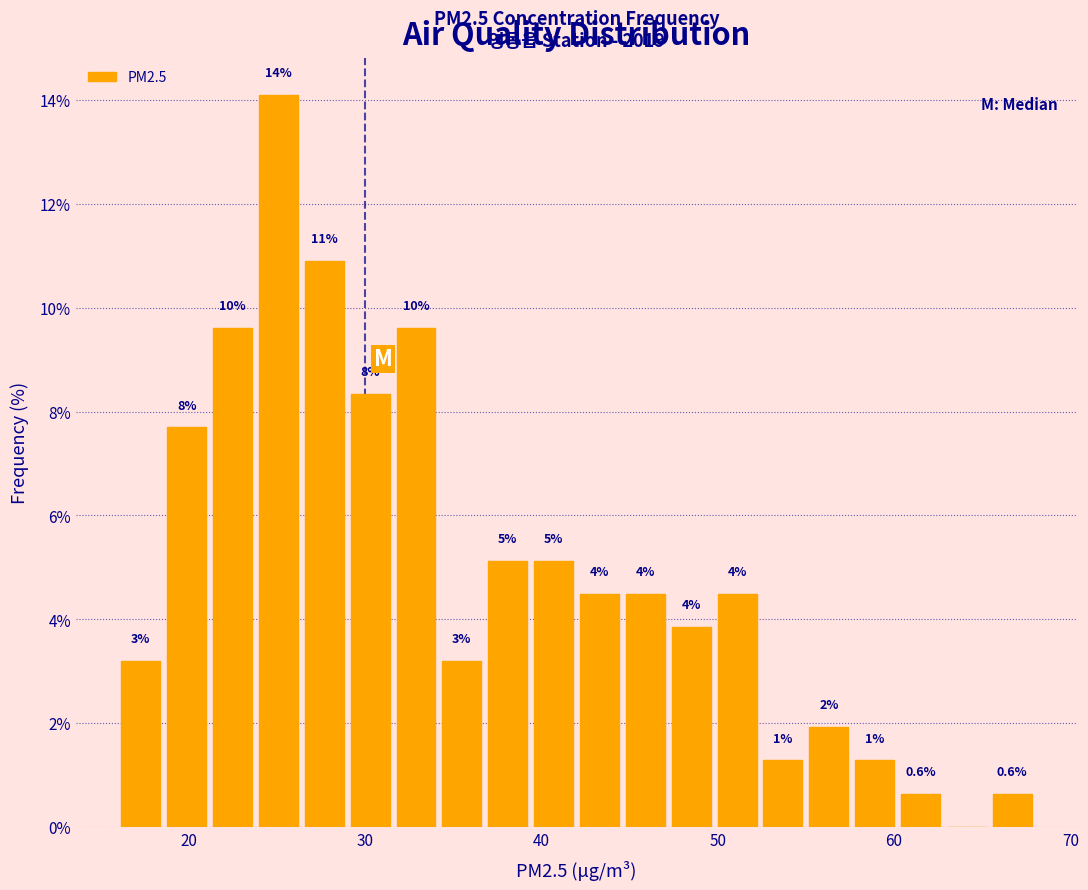

Read against the x-axis, roughly where is the centre of the tallest bar?

25